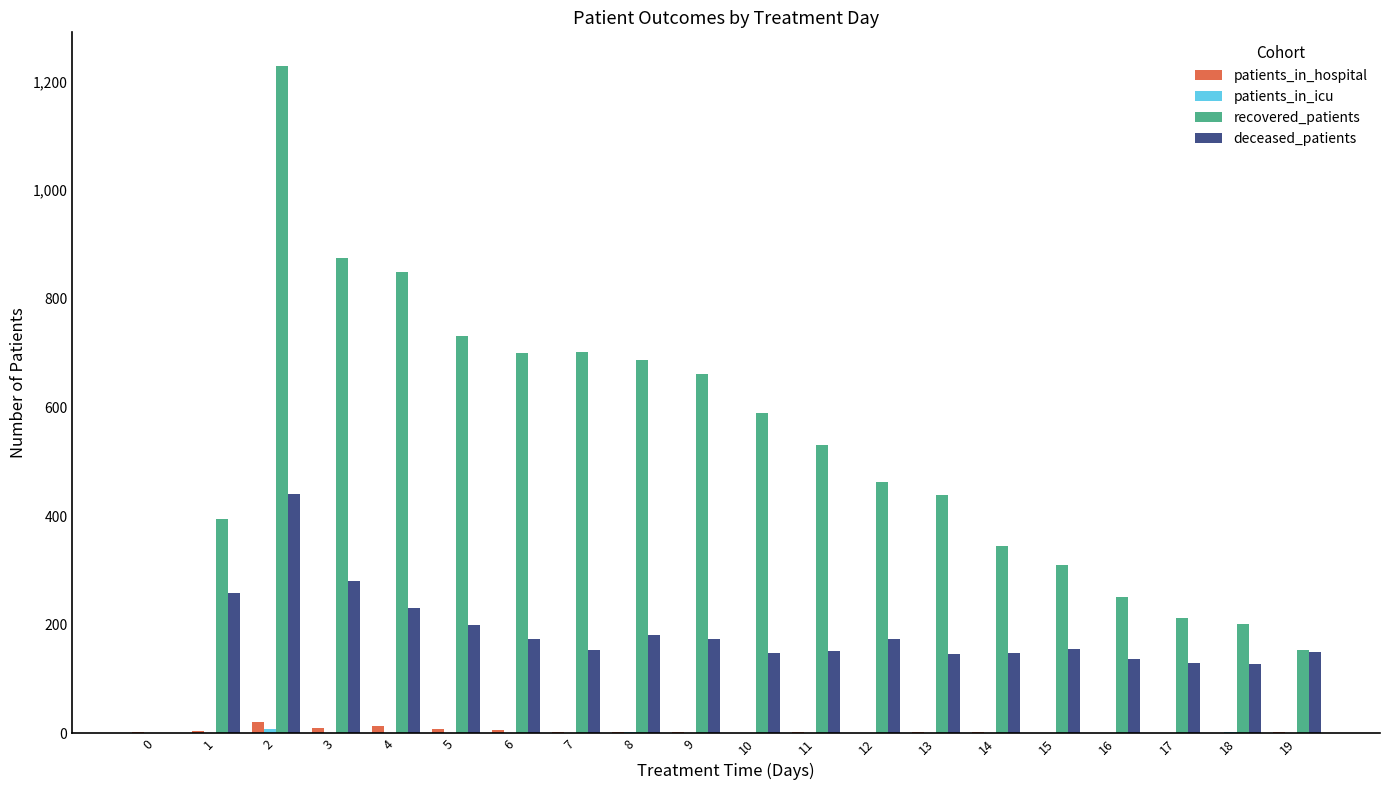

Which category has the highest value across all series?

2